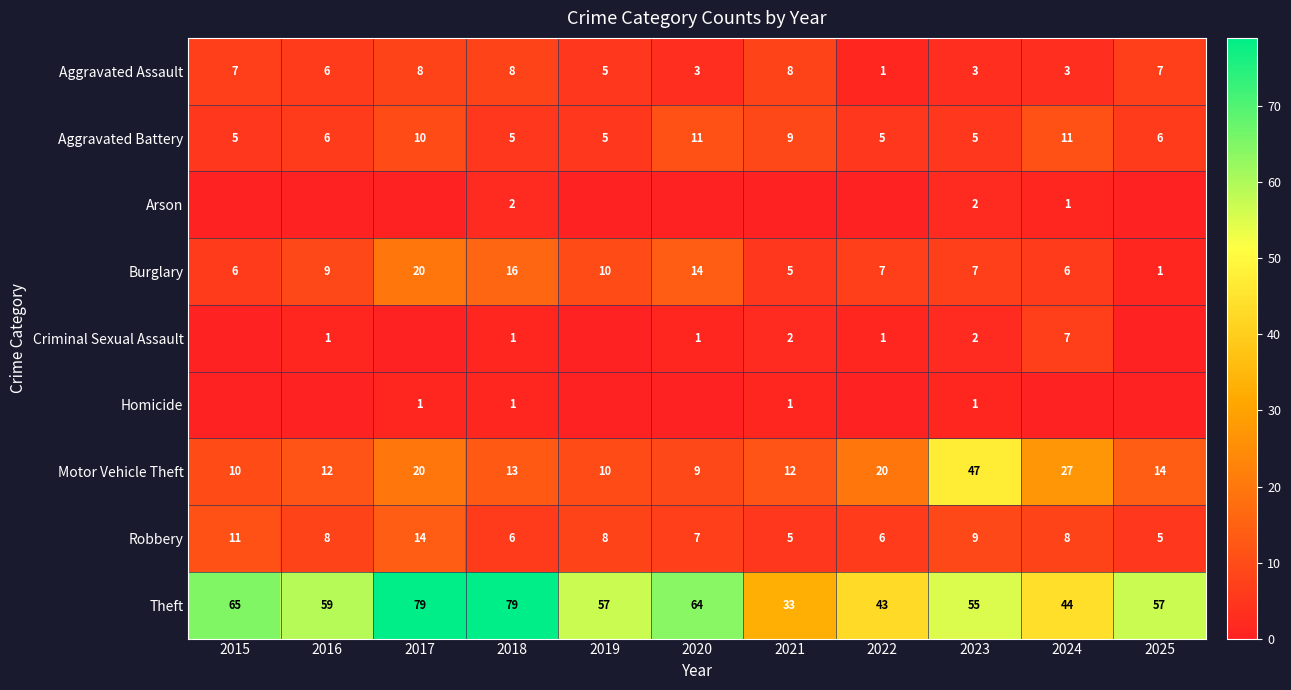

What is the total value across all series at 2016?

101